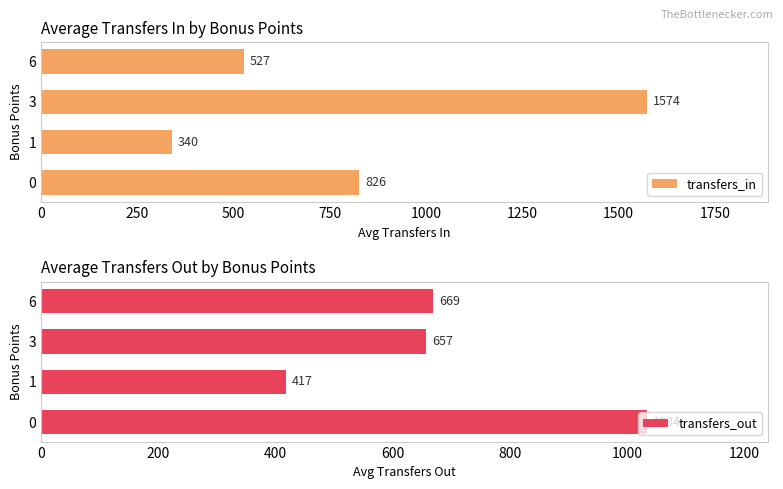

Rank the categories by transfers_in value from highest to lowest.

3, 0, 6, 1